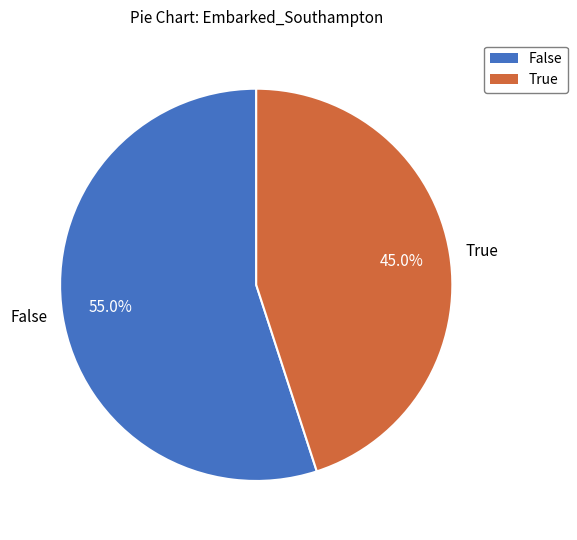

What is the ratio of the value at True to the value at False?

0.8